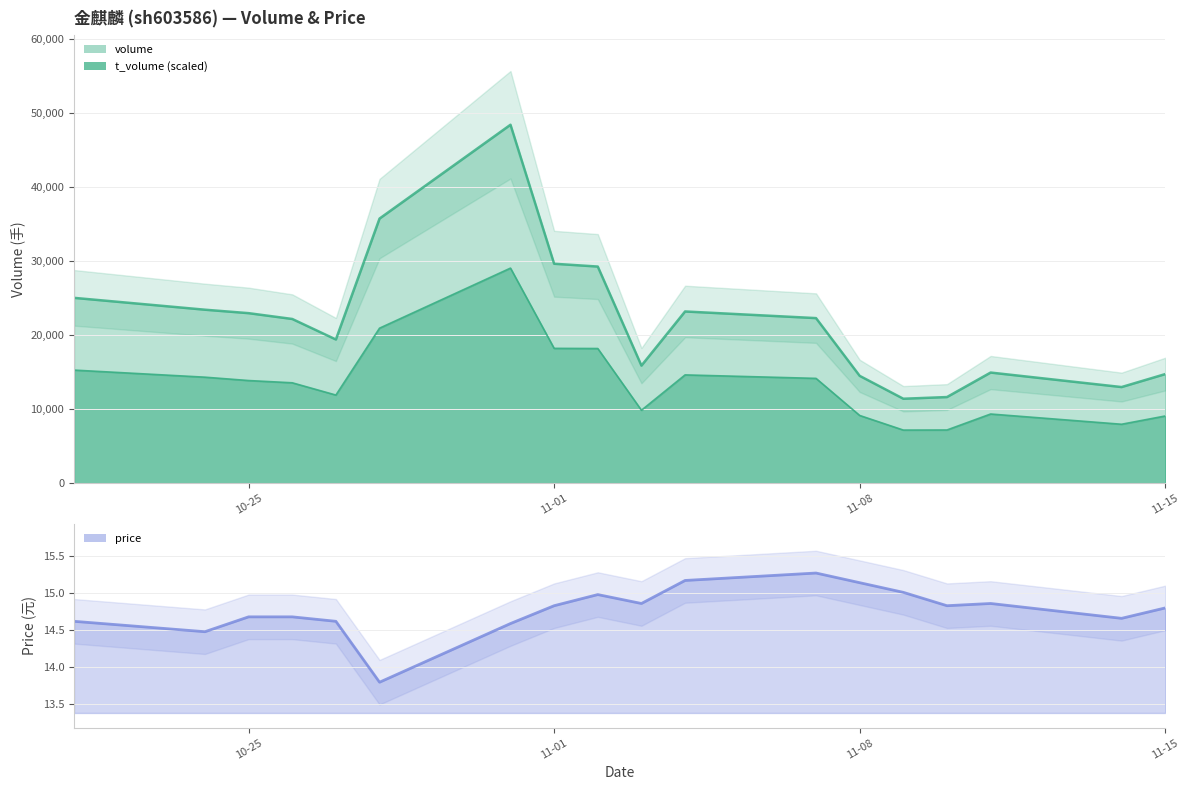

The price series shows 15.0 at 2022-11-09. True or false?

True